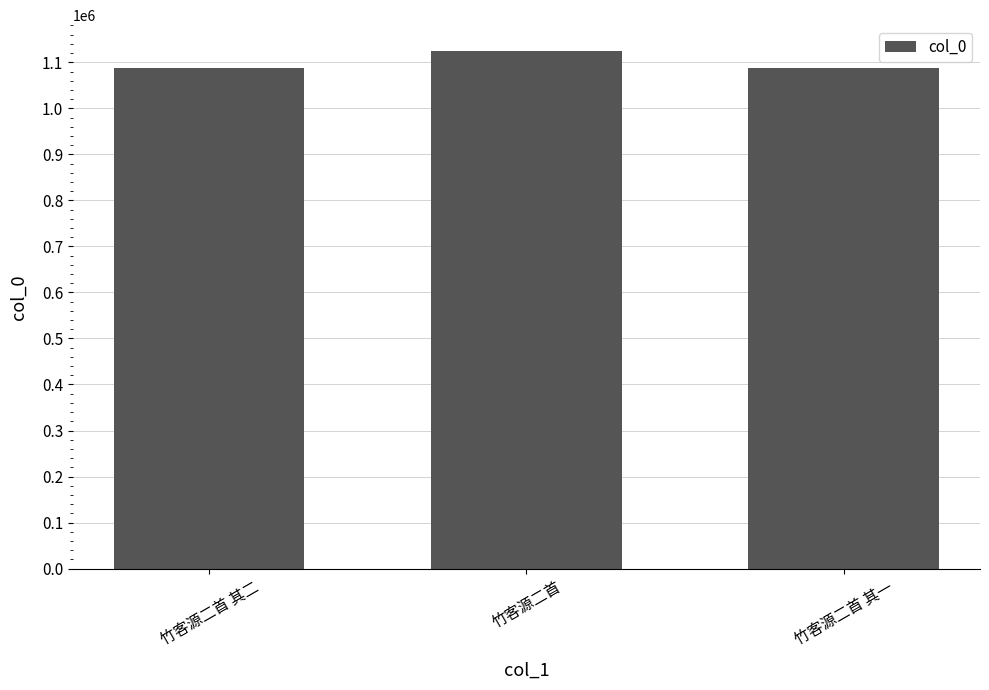

Does the chart contain stacked bars?

No